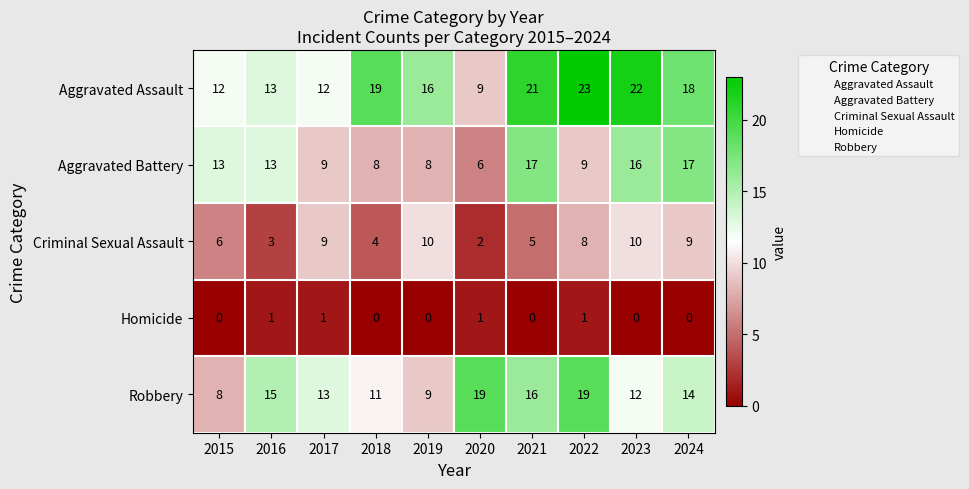

At which category does the chart reach its peak across all series?

2022